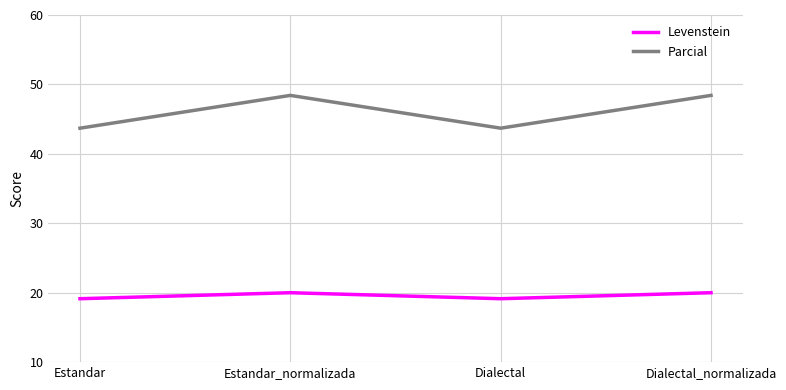

Does the chart have visible grid lines?

Yes